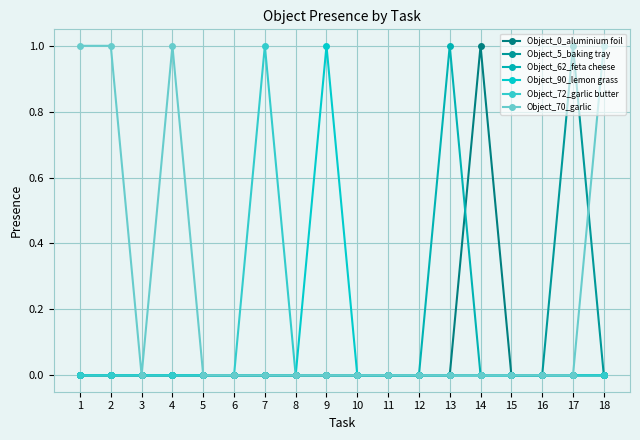

Which series has the largest range (max minus min)?

Object_0_aluminium foil